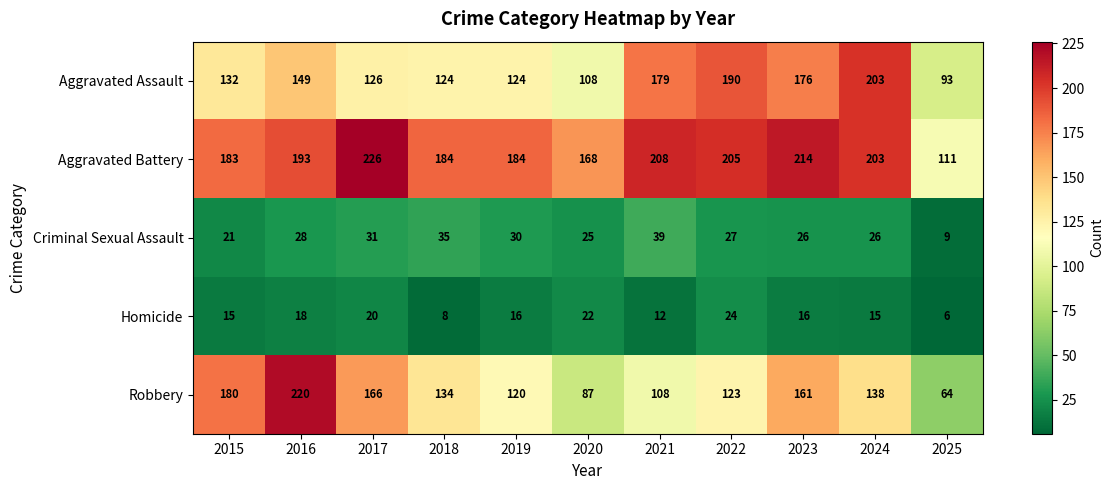

What is the difference between the maximum and minimum values in the Homicide series?

18